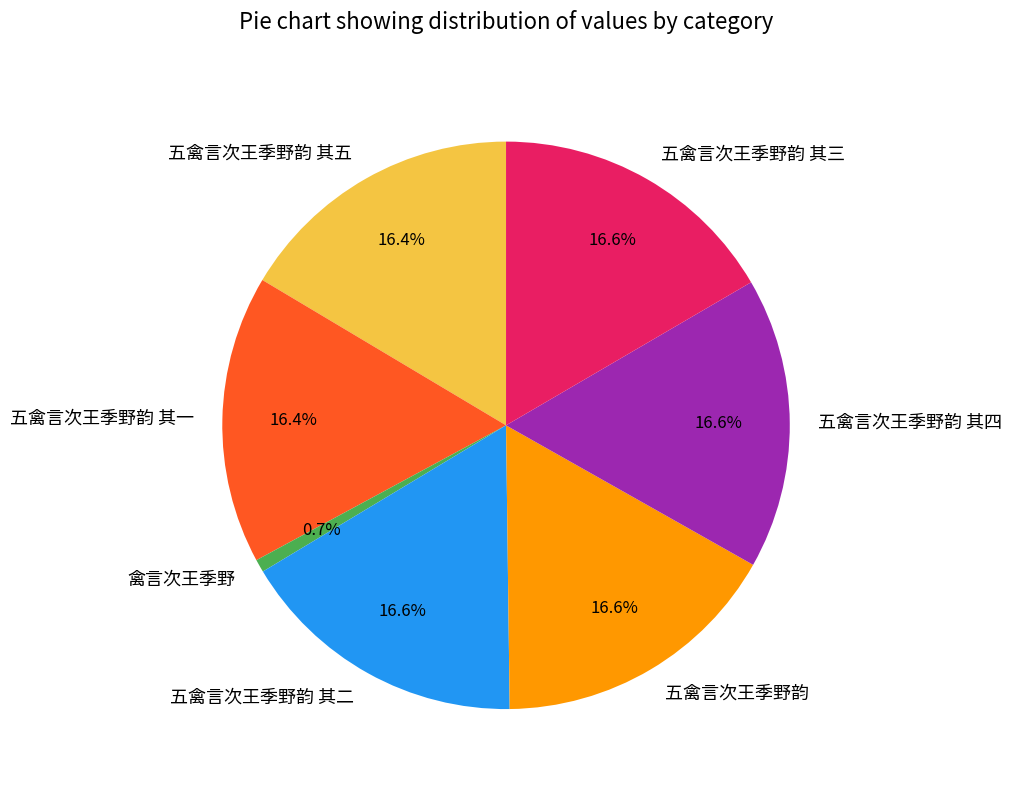

Does any single category account for the majority?

No